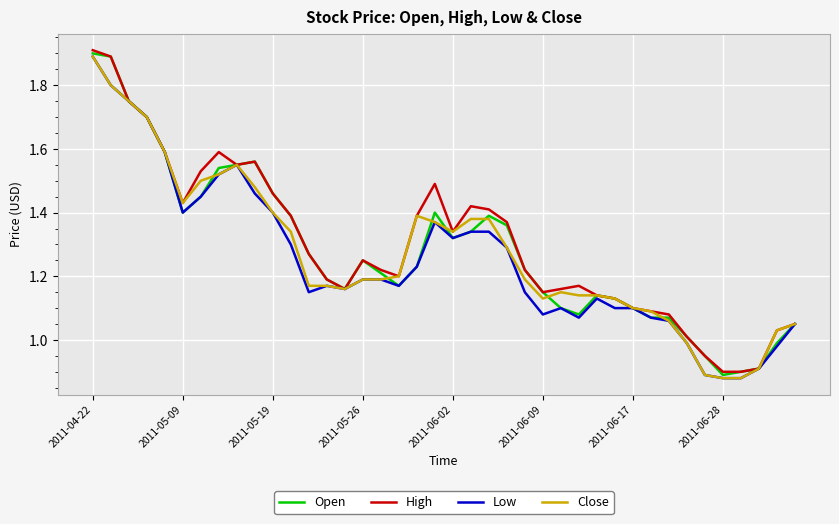

List the series in order of their overall mean, highest first.

High, Open, Close, Low